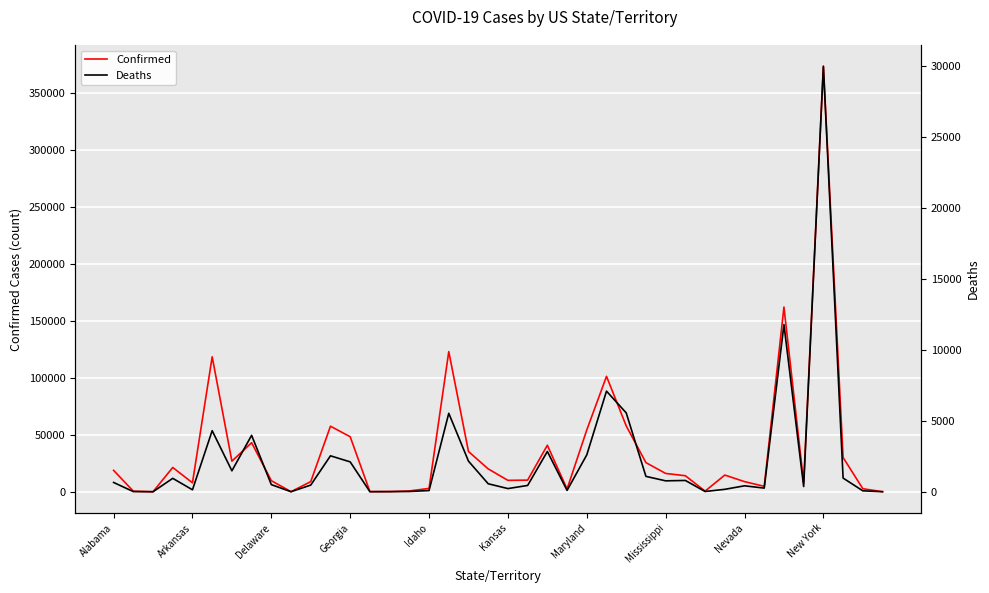

What is the difference between the highest and lowest values at 22?

37911